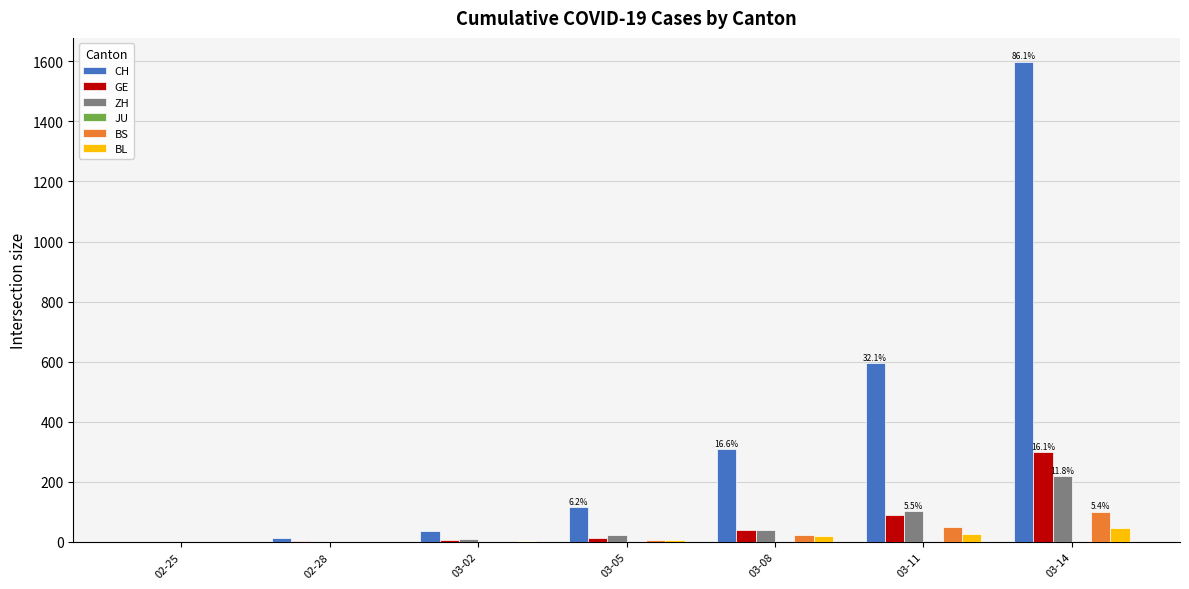

Between 02-25 and 03-05, which series saw the biggest shift?

CH